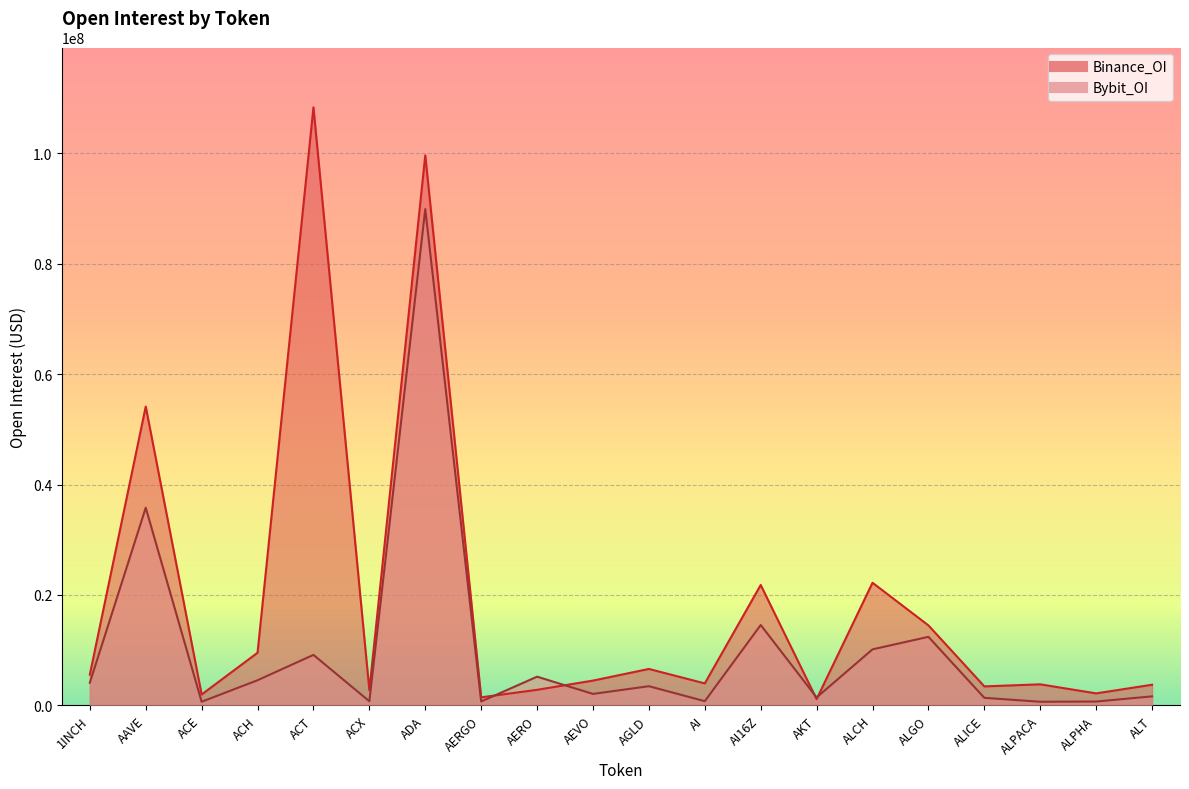

How many intersections are there between Binance_OI and Bybit_OI?

4